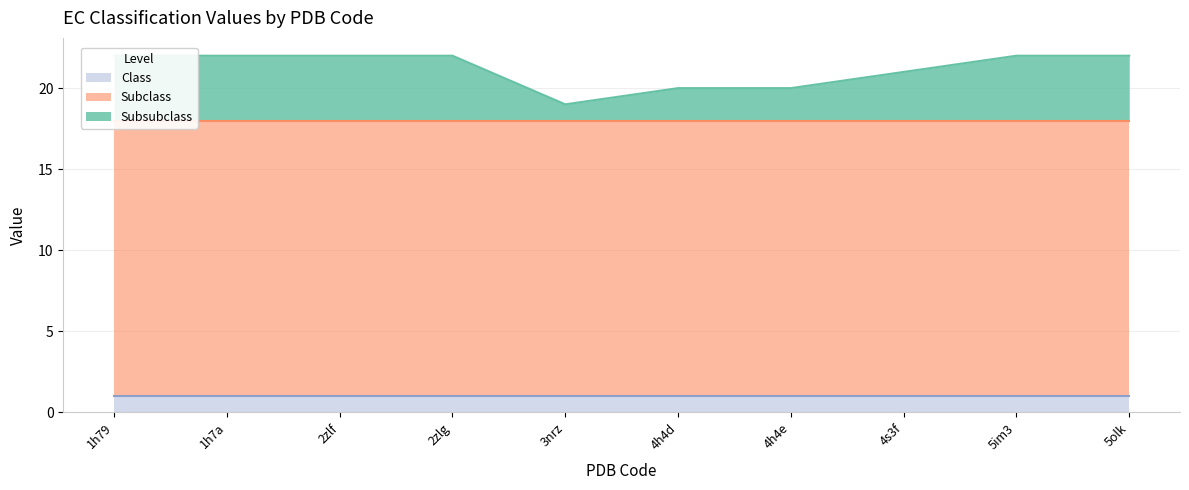

Reading right to left, what are all the values shown in this chart?

Subsubclass: 5olk=4	5im3=4	4s3f=3	4h4e=2	4h4d=2	3nrz=1	2zlg=4	2zlf=4	1h7a=4	1h79=4
Subclass: 5olk=17	5im3=17	4s3f=17	4h4e=17	4h4d=17	3nrz=17	2zlg=17	2zlf=17	1h7a=17	1h79=17
Class: 5olk=1	5im3=1	4s3f=1	4h4e=1	4h4d=1	3nrz=1	2zlg=1	2zlf=1	1h7a=1	1h79=1